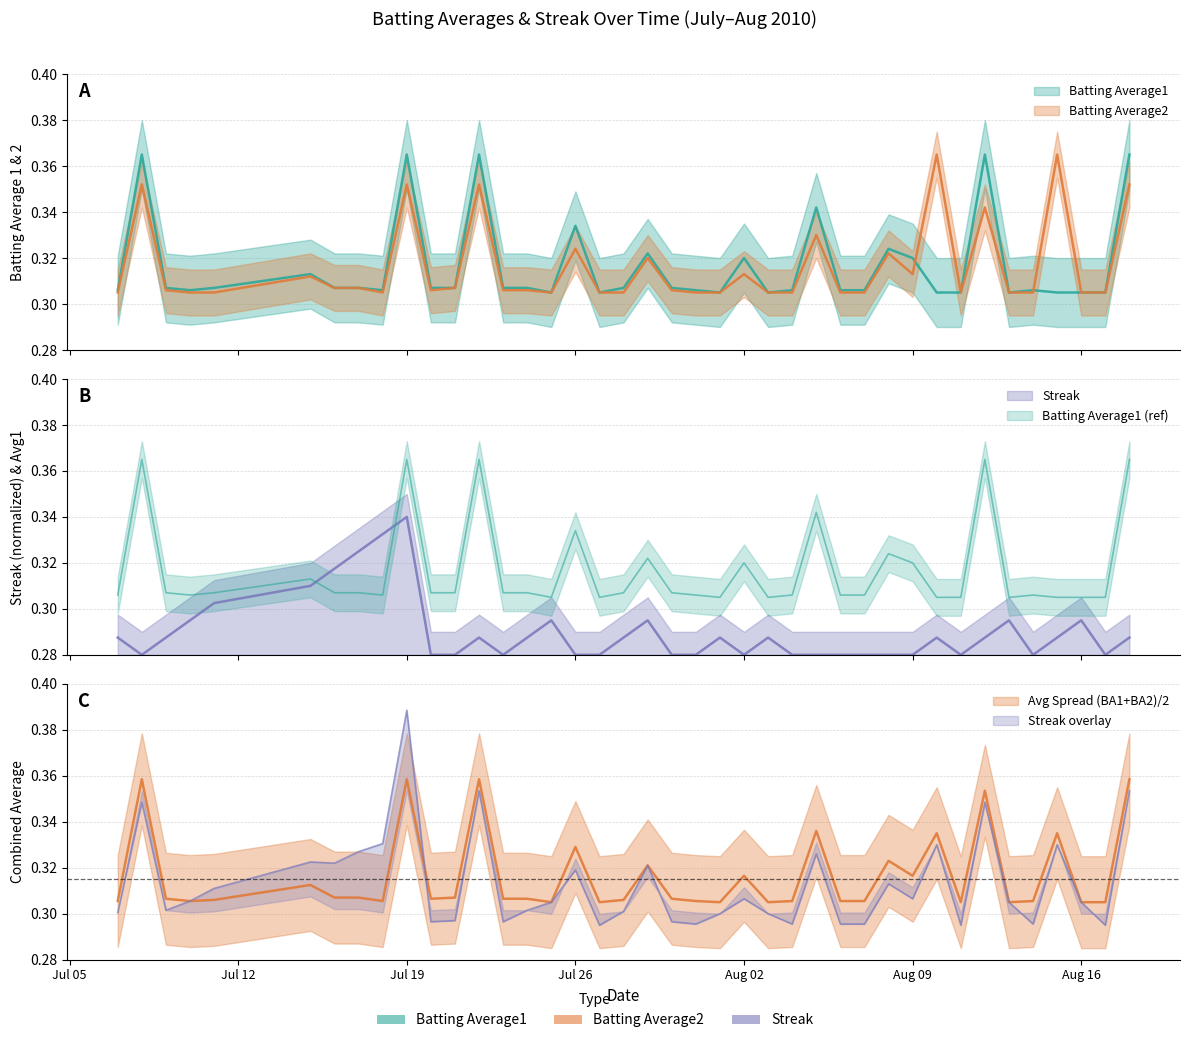

Is this an area chart (filled region under the line)?

No